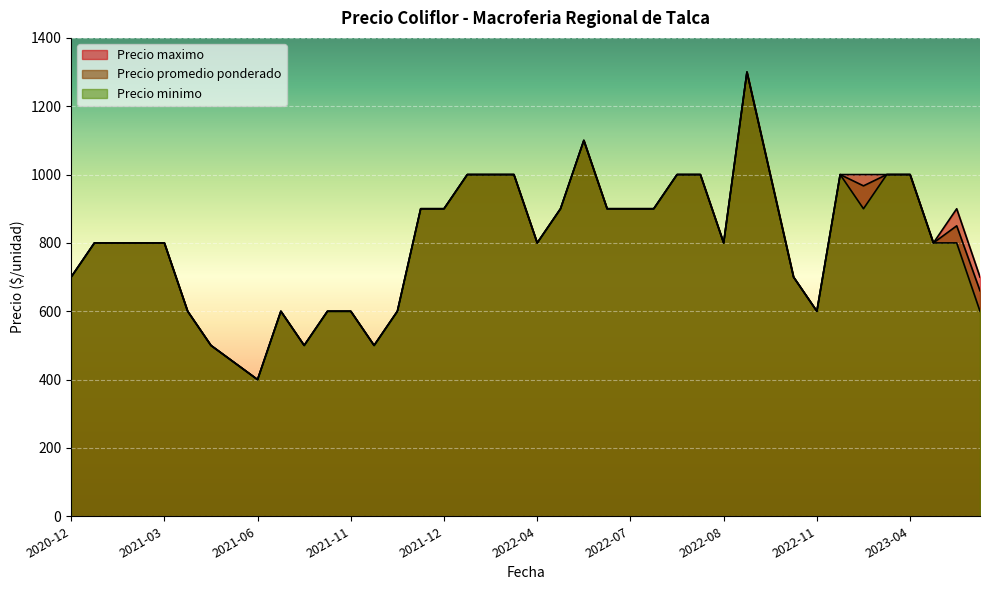

How many lines are shown in the chart?

3